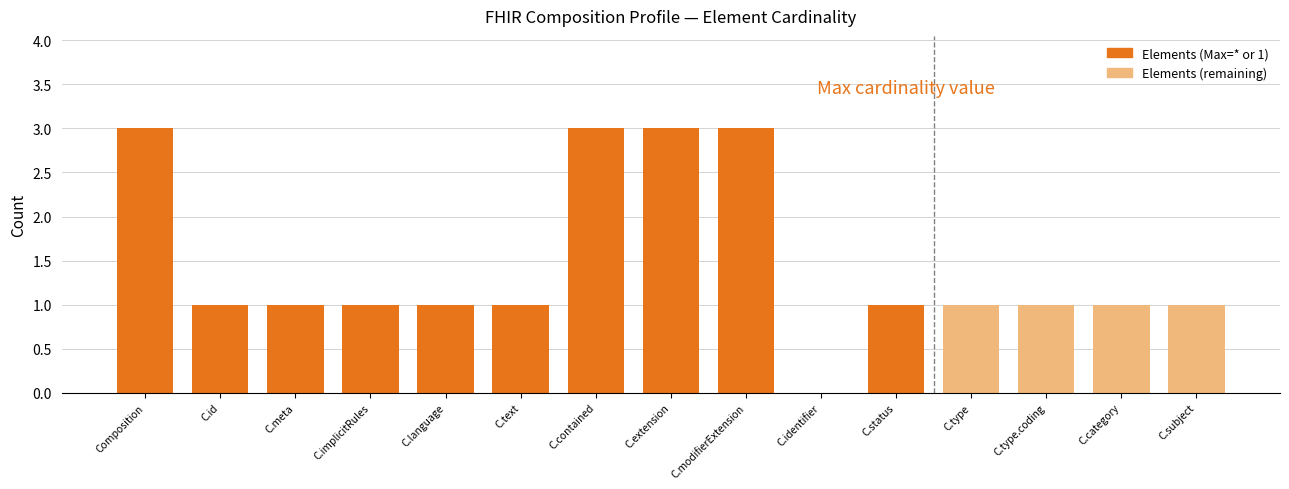

Are the bars horizontal?

No